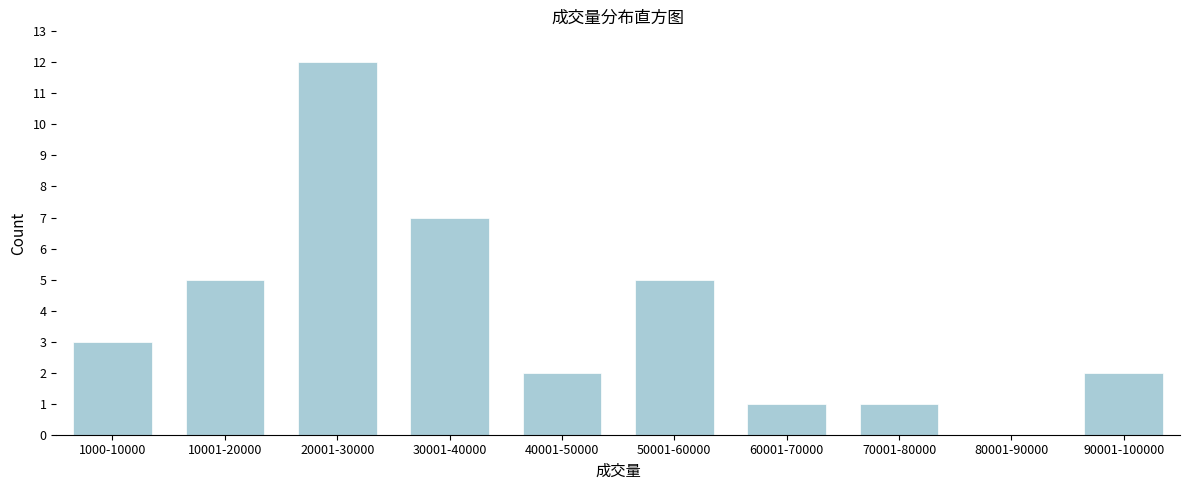

Reading right to left, what are all the values shown in this chart?

90001-100000=2	80001-90000=0	70001-80000=1	60001-70000=1	50001-60000=5	40001-50000=2	30001-40000=7	20001-30000=12	10001-20000=5	1000-10000=3